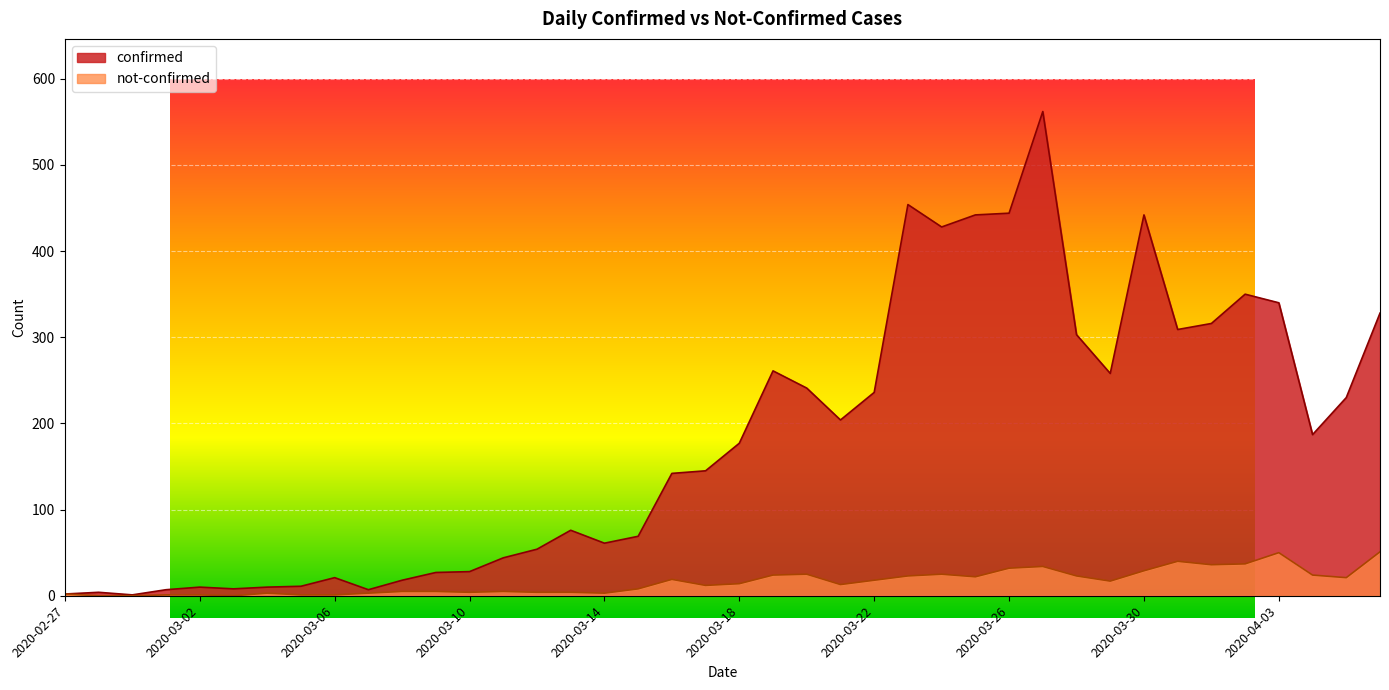

List the series in order of their peak value, highest first.

confirmed, not-confirmed